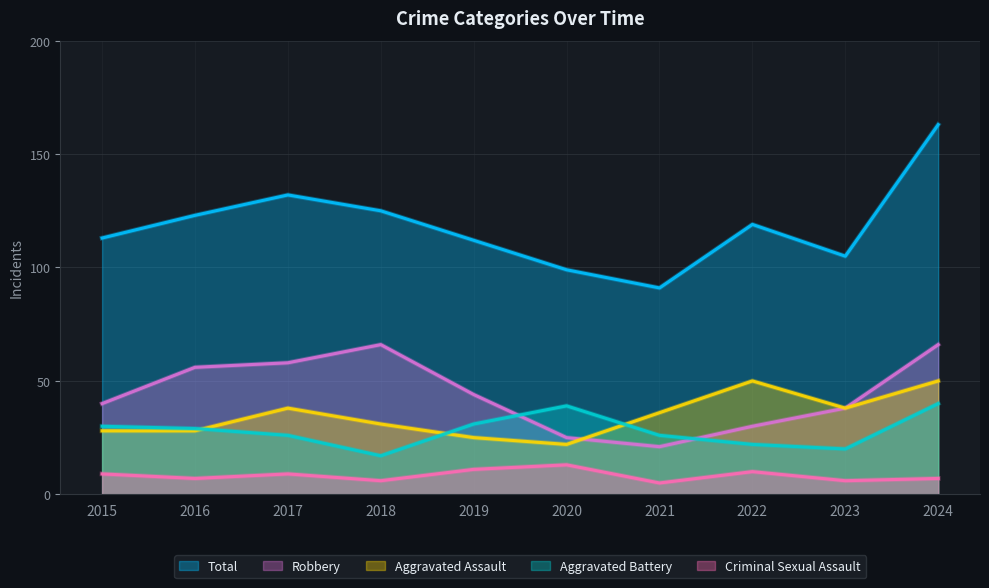

True or false: Criminal Sexual Assault and Aggravated Assault intersect in this chart.

False